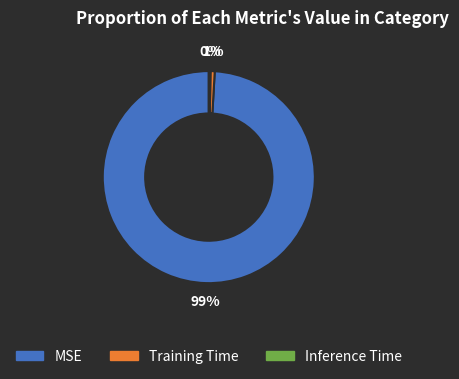

To the nearest percent, what is the average slice percentage?

33%